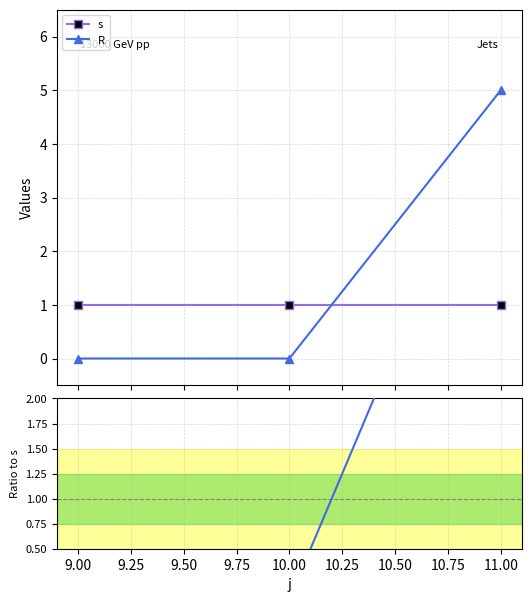

What is the maximum value for R?

5